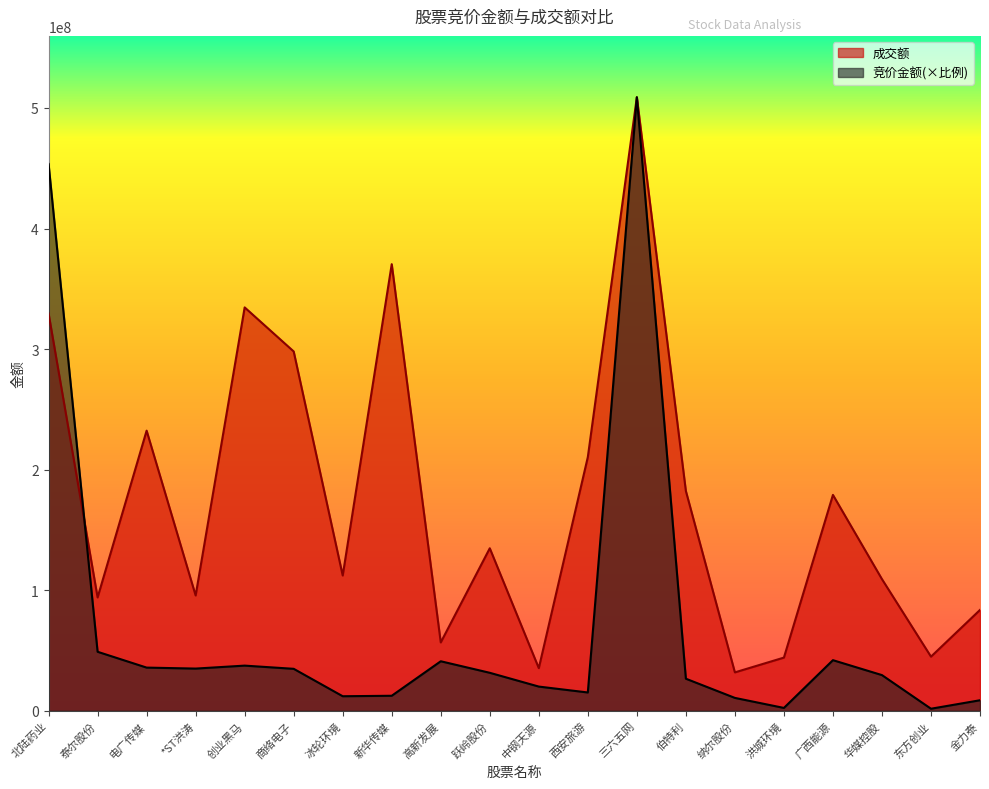

In 成交额, how many points are higher than both neighbors (excluding endpoints)?

6